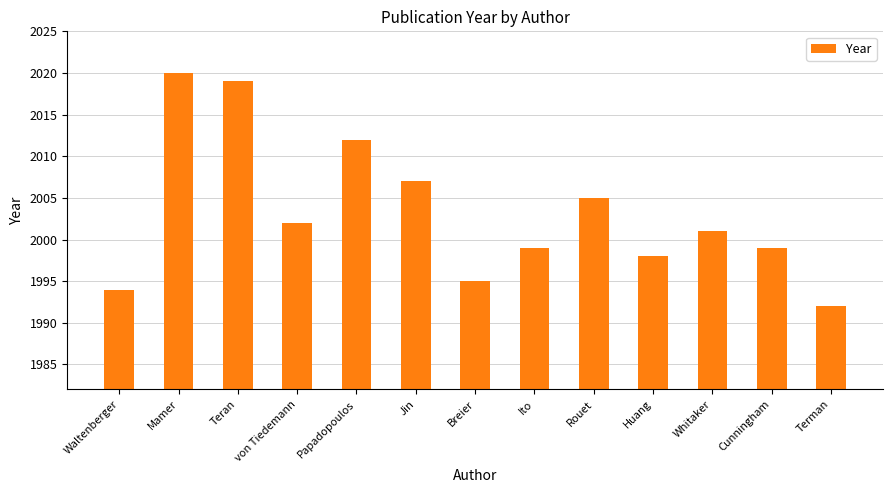

Count the number of categories in the chart.

13